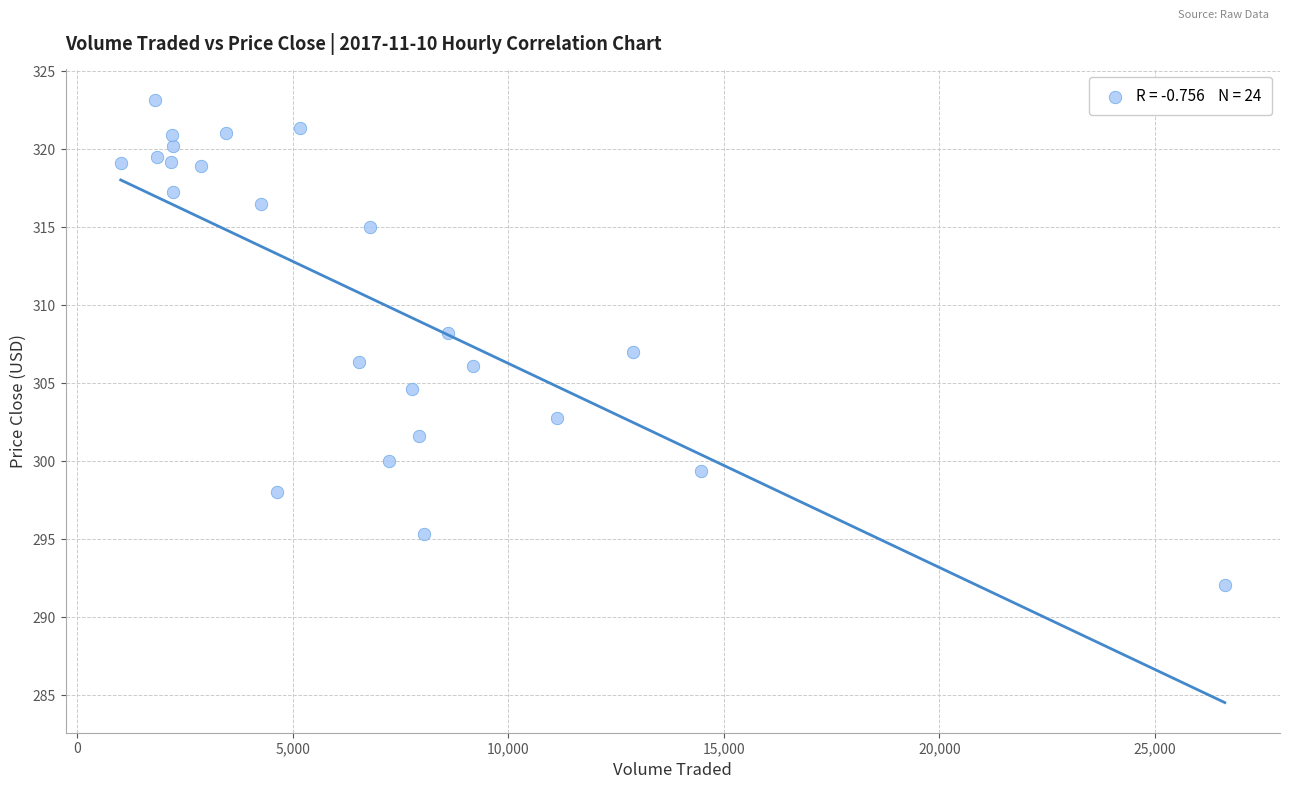

What is the range of Y values (max minus min)?

31.1